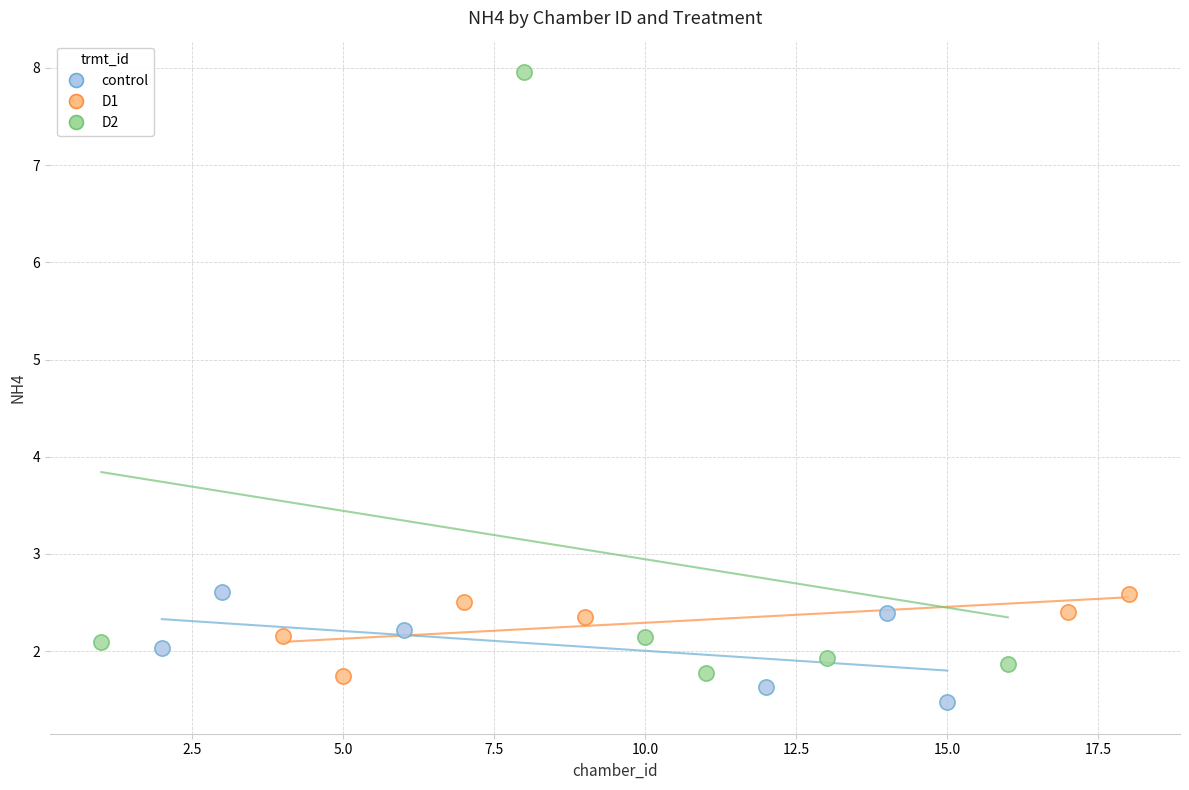

Which series has the widest spread of Y values?

D2